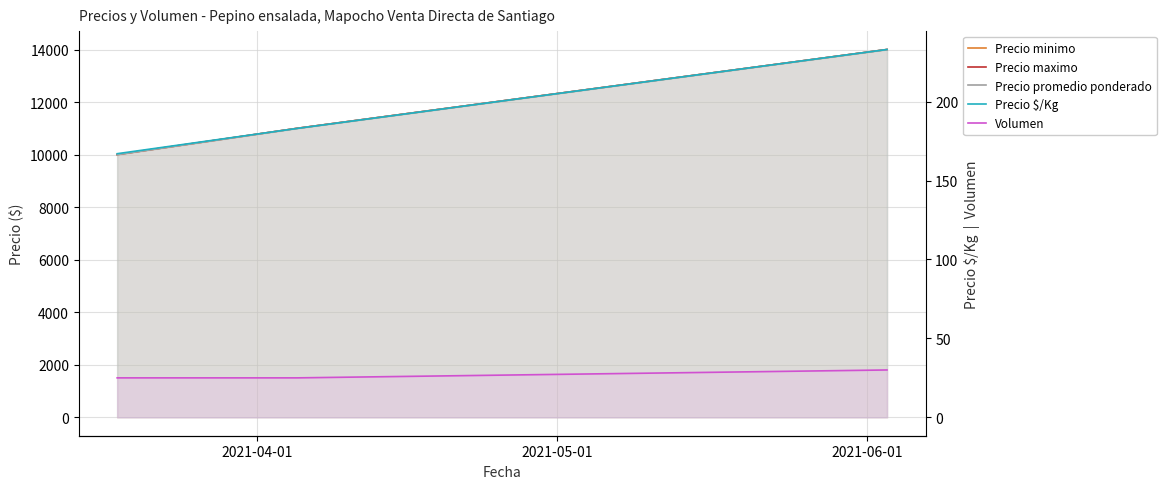

Is it true that Precio promedio ponderado equals 6715 at 2021-05-01?

False